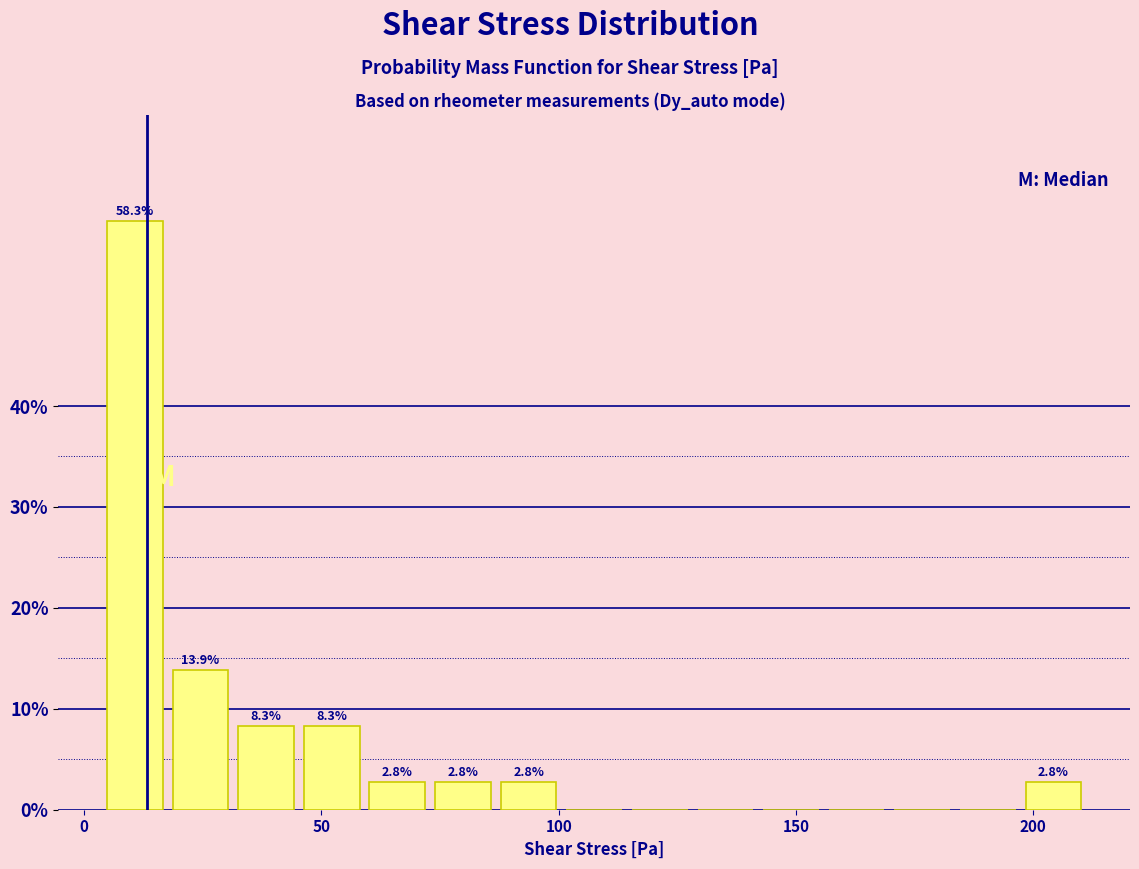

Read against the x-axis, roughly where is the centre of the tallest bar?

10